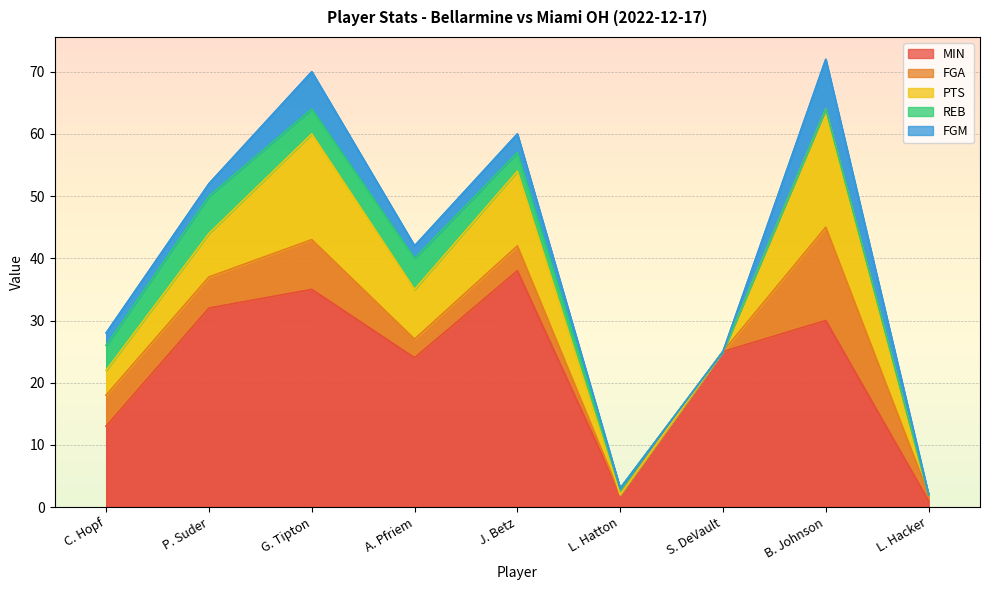

Which has a higher value, S. DeVault or J. Betz?

J. Betz